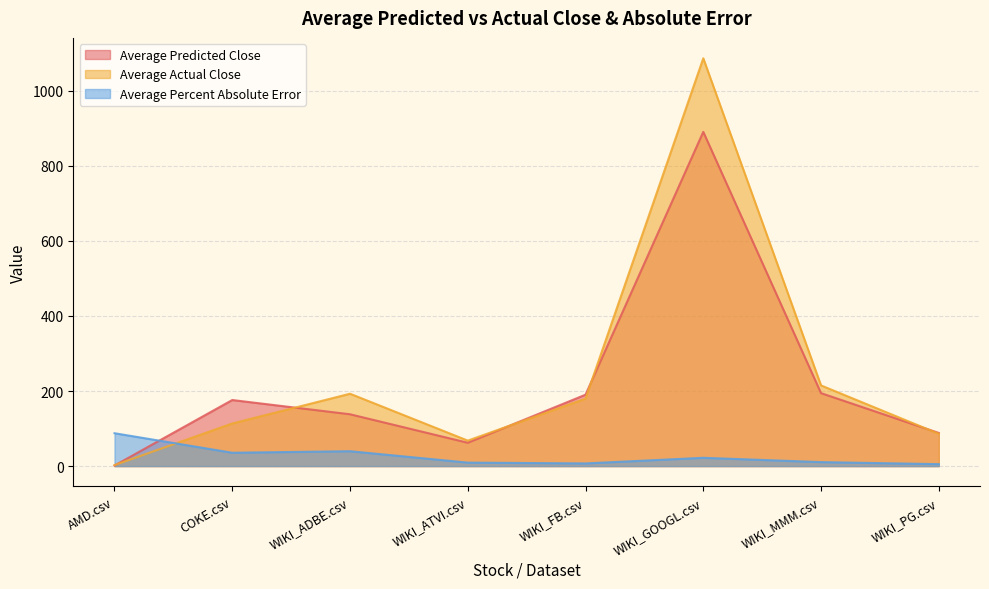

What is the greatest value displayed?

1086.4